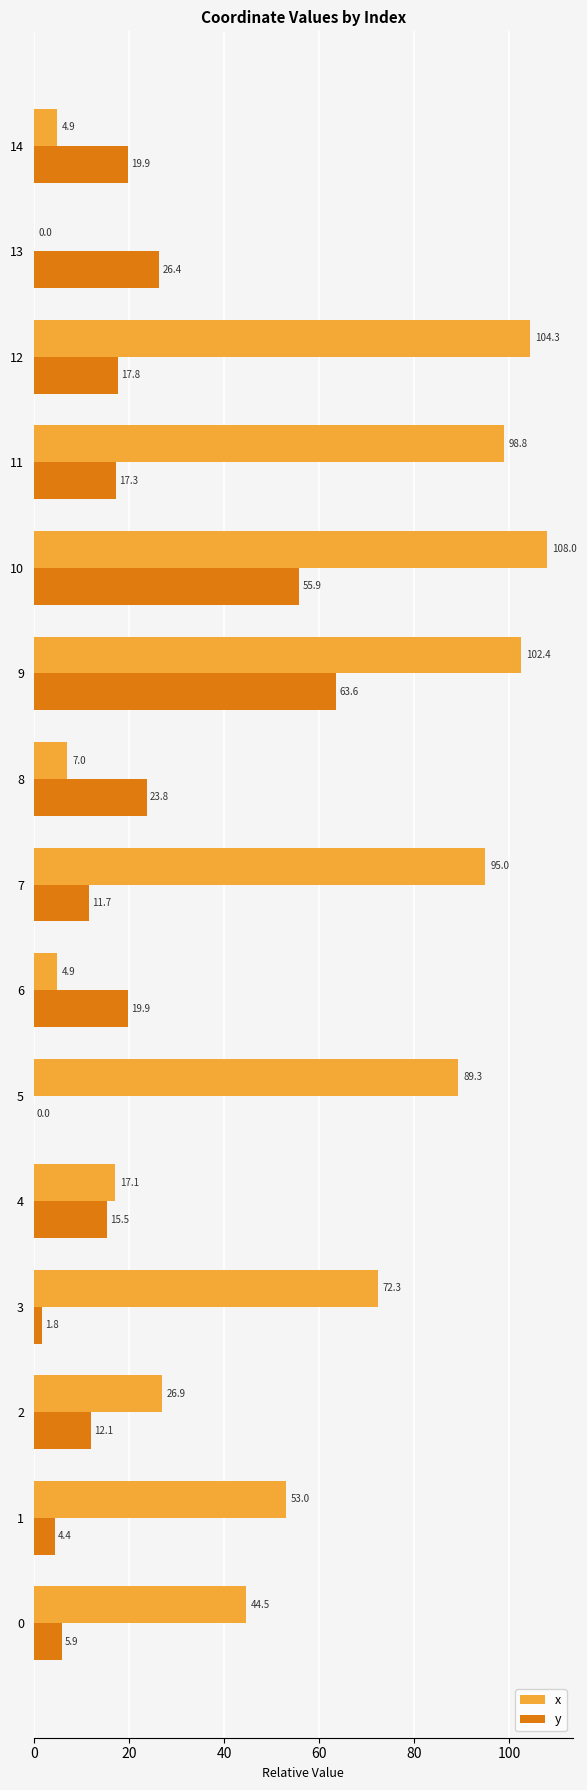

Between 0 and 2, which series saw the biggest shift?

x